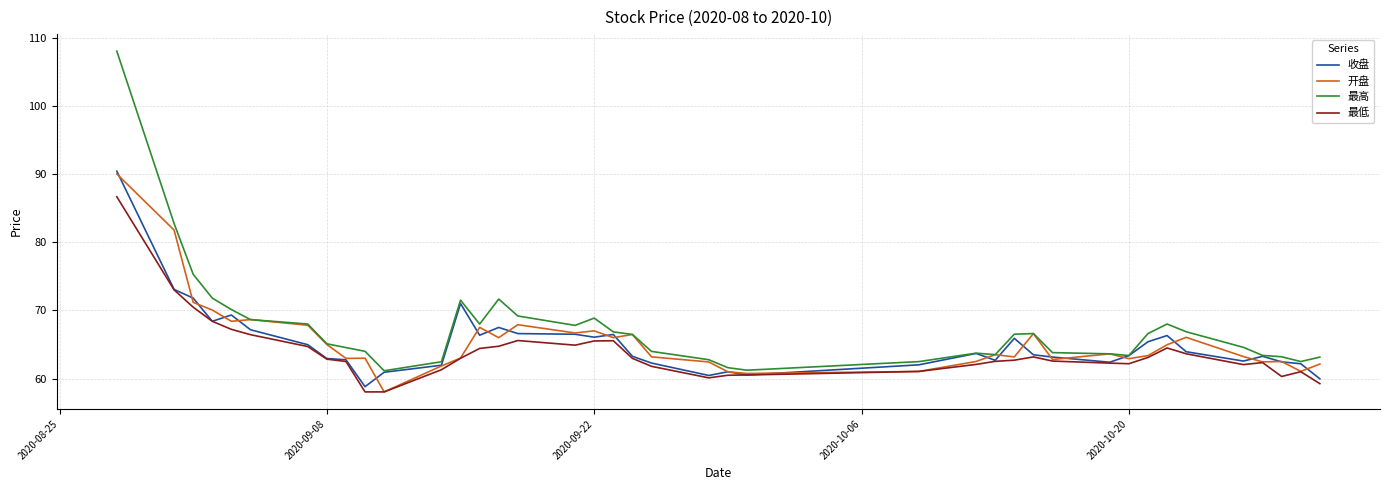

Which series has the largest range (max minus min)?

最高